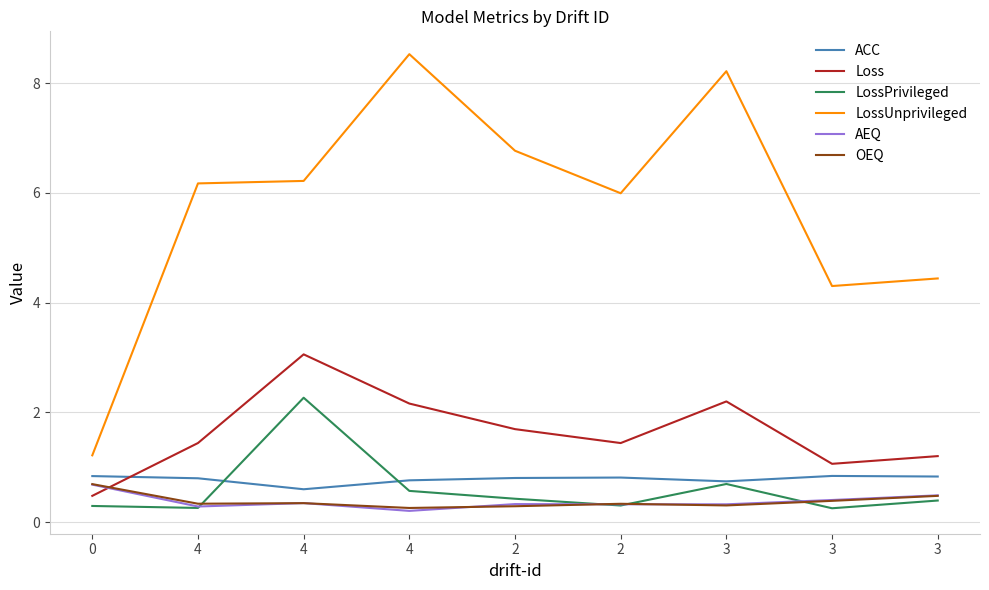

List the labels in order of OEQ value, smallest first.

4, 2, 3, 2, 4, 4, 3, 3, 0